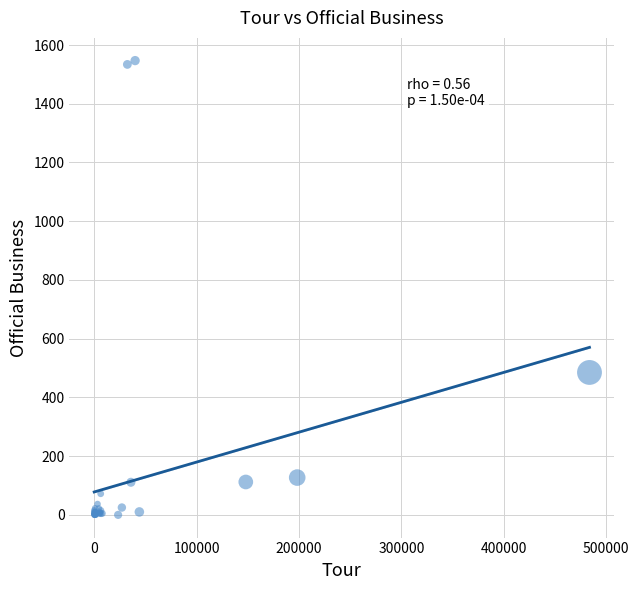

What Y value in the scatter plot is closest to 773?

485